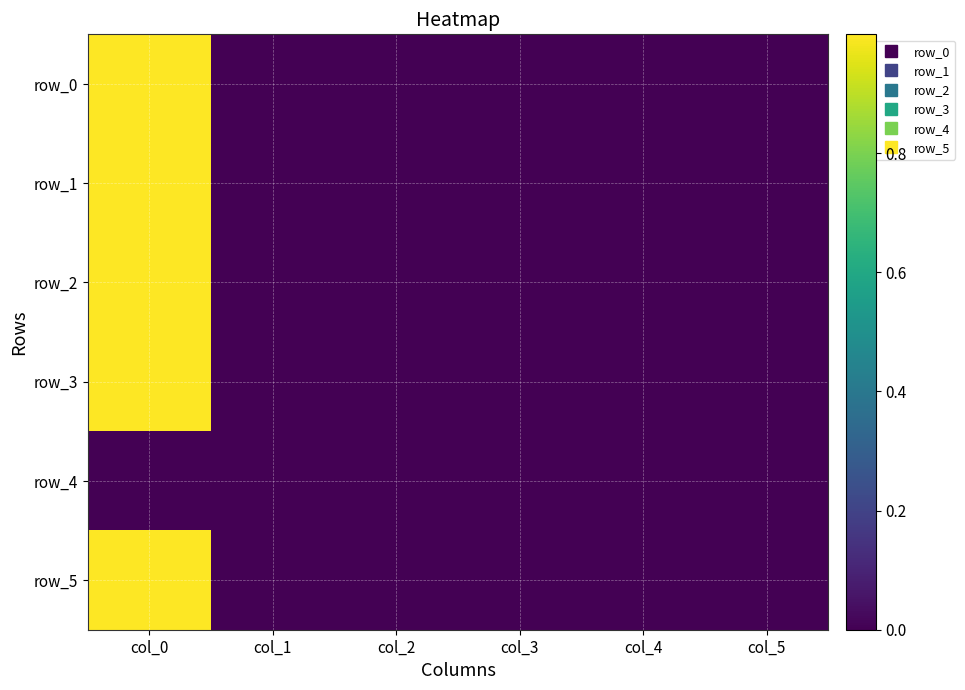

Which series changed the most between col_0 and col_5?

row_3